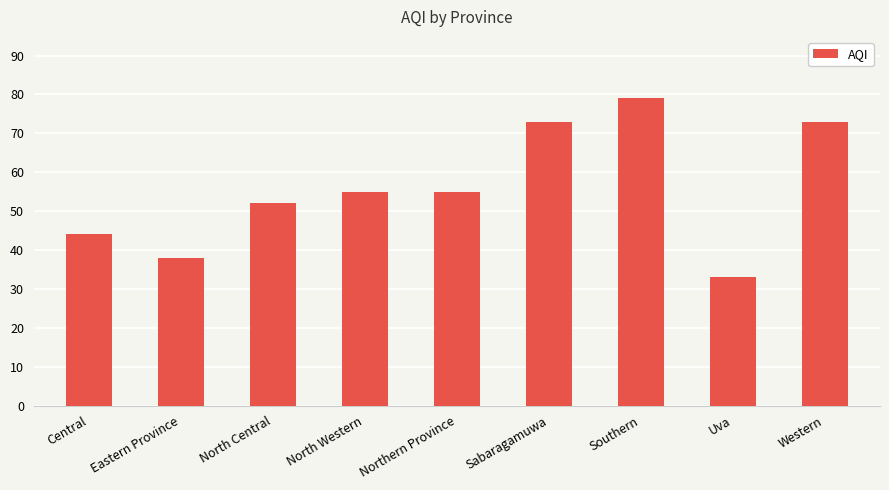

What is the sum of the values at Southern and Northern Province?

134